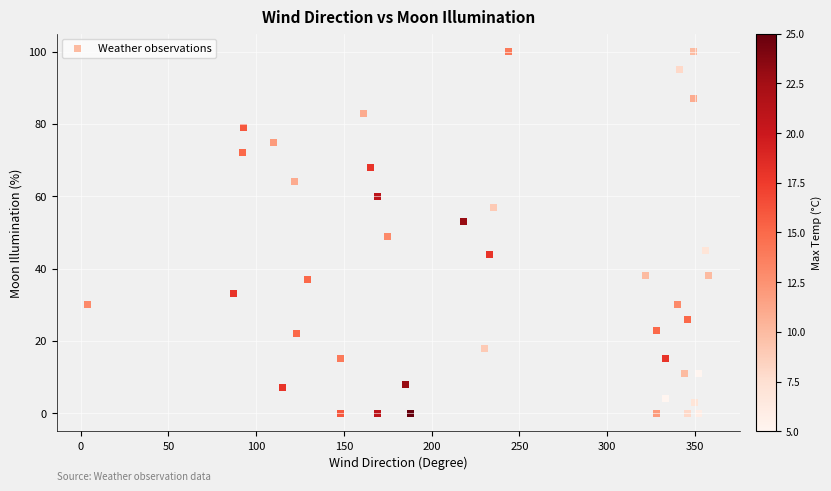

What is the range of X values (max minus min)?

354